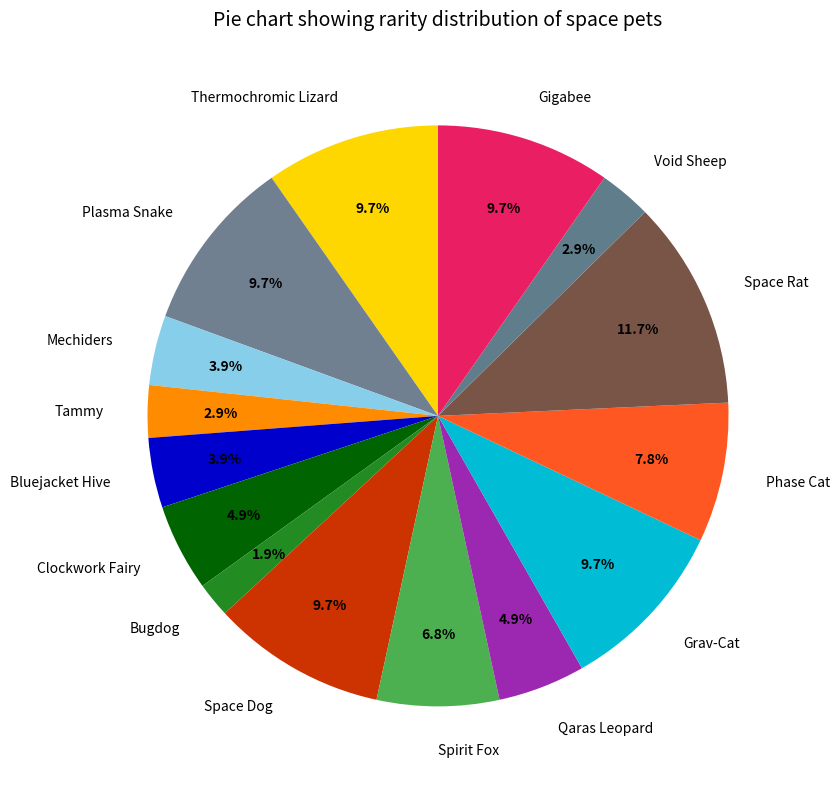

To the nearest percent, what percentage of the pie is Thermochromic Lizard?

10%